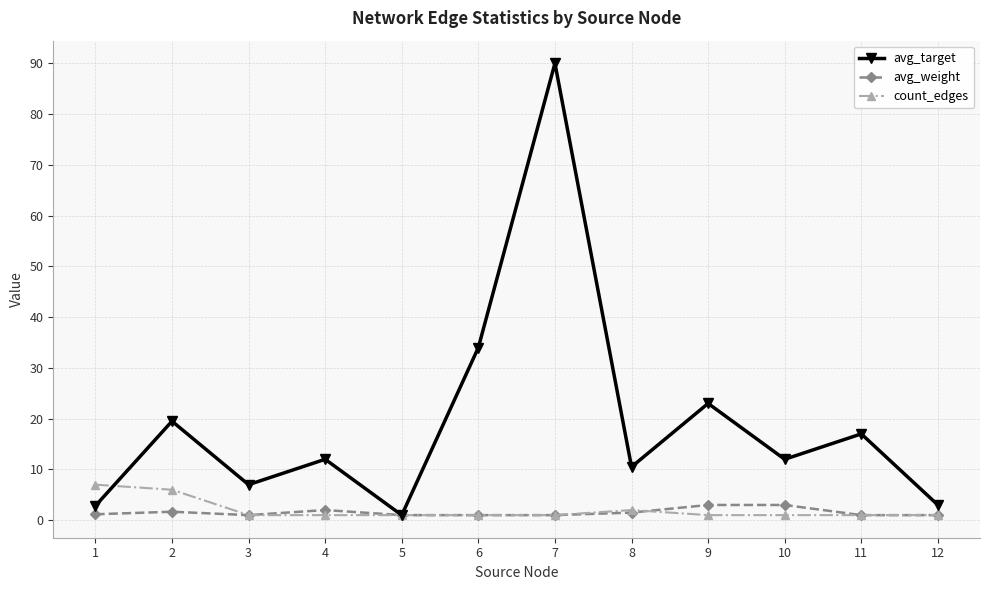

How many categories are shown in the chart?

12